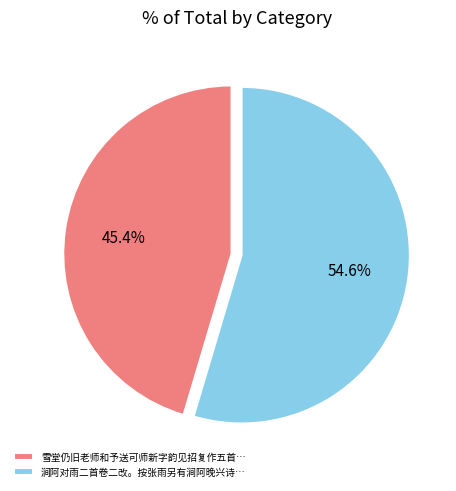

Is the sum of 涧阿对雨二首卷二改。按张雨另有涧阿晚兴诗… and 雪堂仍旧老师和予送可师新字韵见招复作五首… greater than half?

Yes